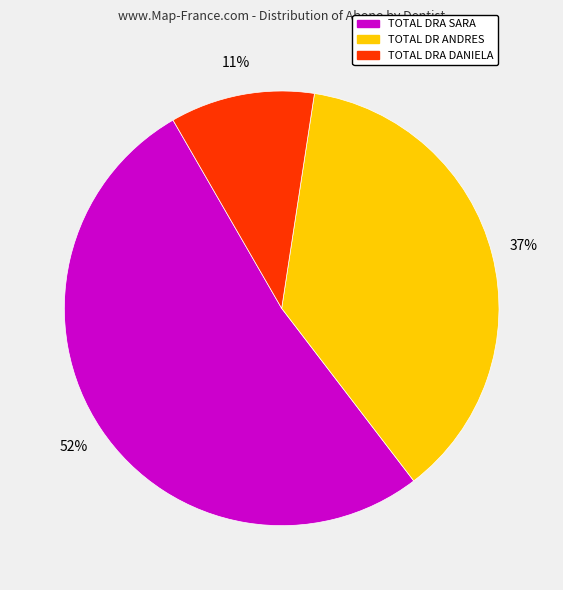

Between TOTAL DR ANDRES and TOTAL DRA SARA, which is larger?

TOTAL DRA SARA